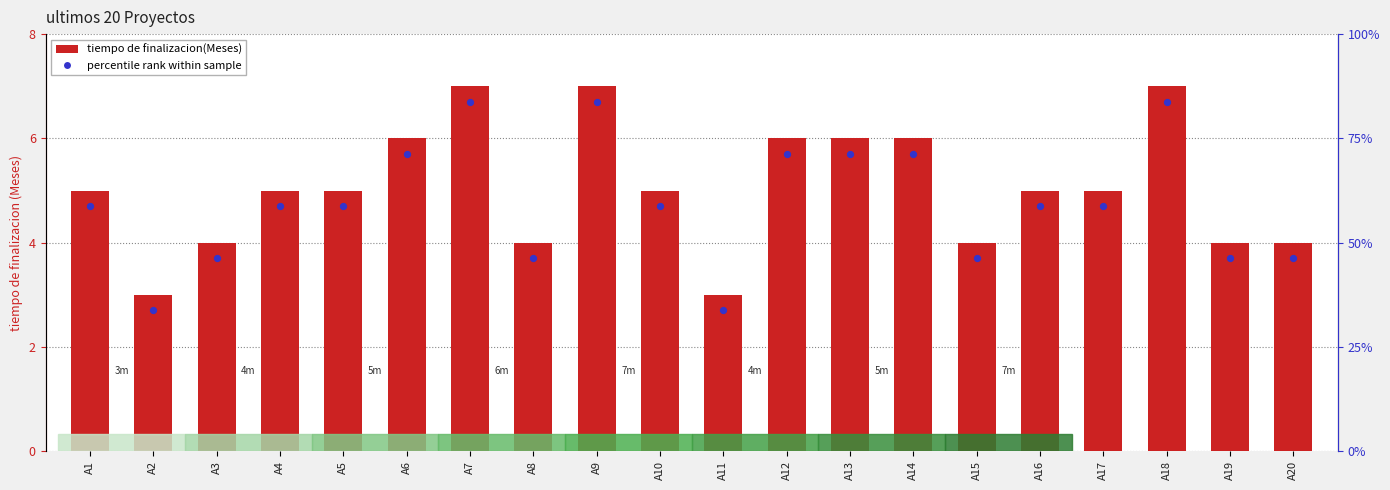

Which has a higher value, A3 or A17?

A17